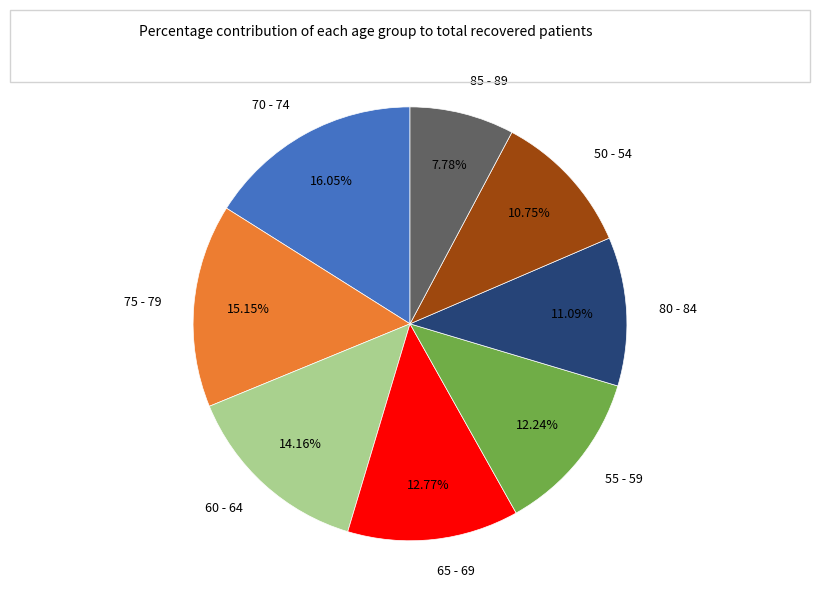

How many slices are in this pie chart?

8